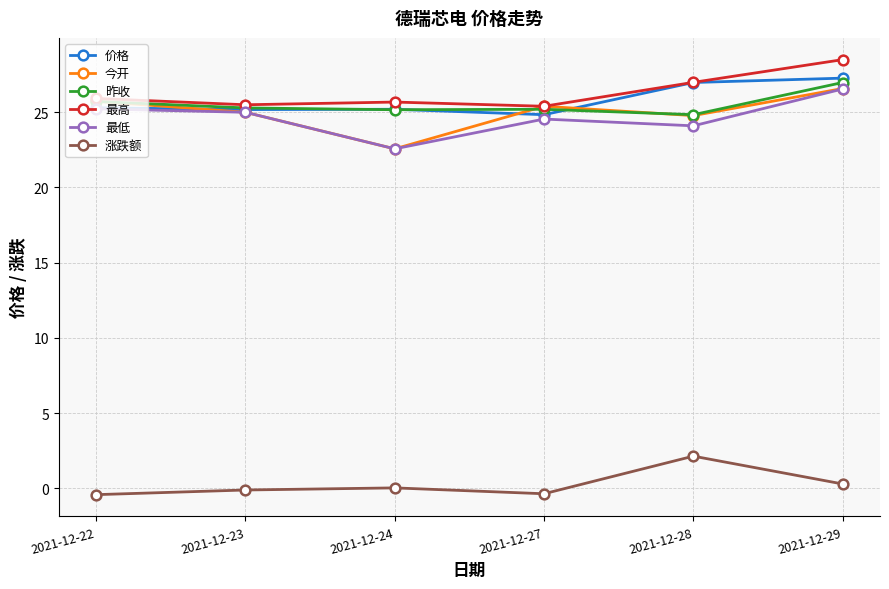

Which series has the widest spread of values?

今开